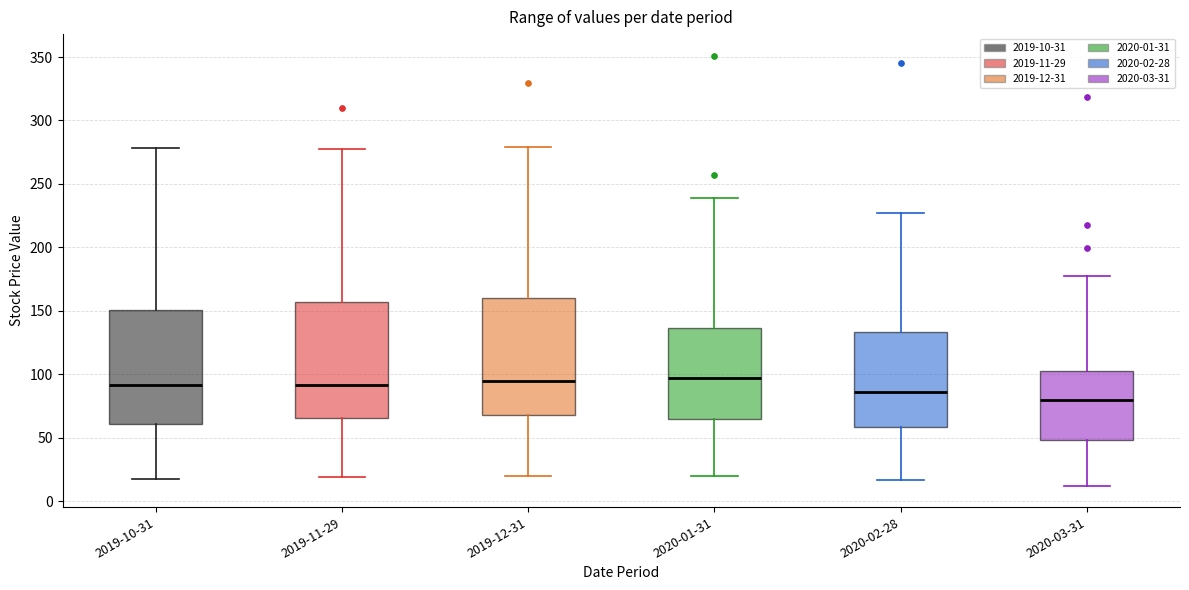

Where is the upper edge of the box for 2020-01-31 on the y-axis? The values are not printed on the chart, so give them approximately, as read against the axis.

135